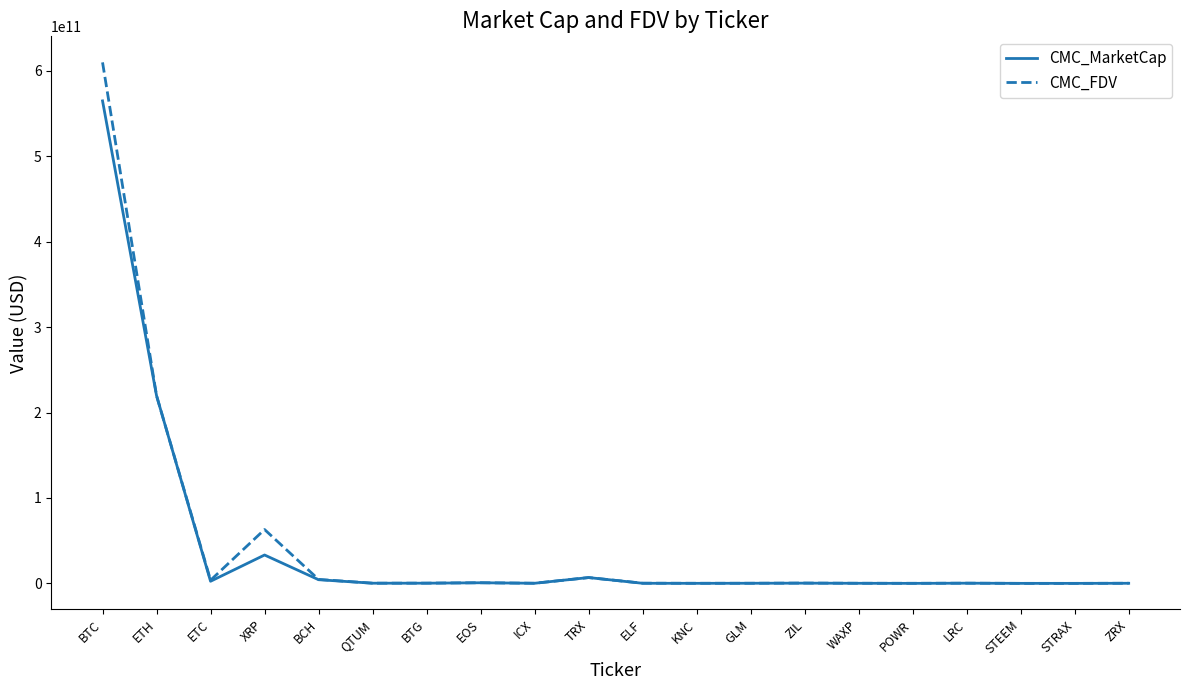

At which category is the sum across all series the highest?

BTC